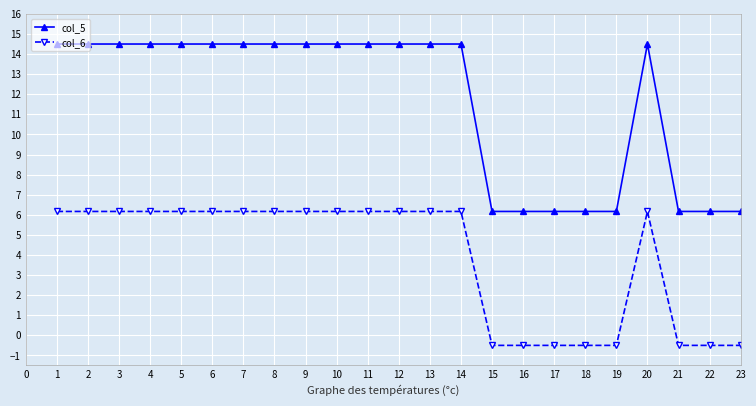

What is the value of the col_5 point at the 23rd from the left?

6.2